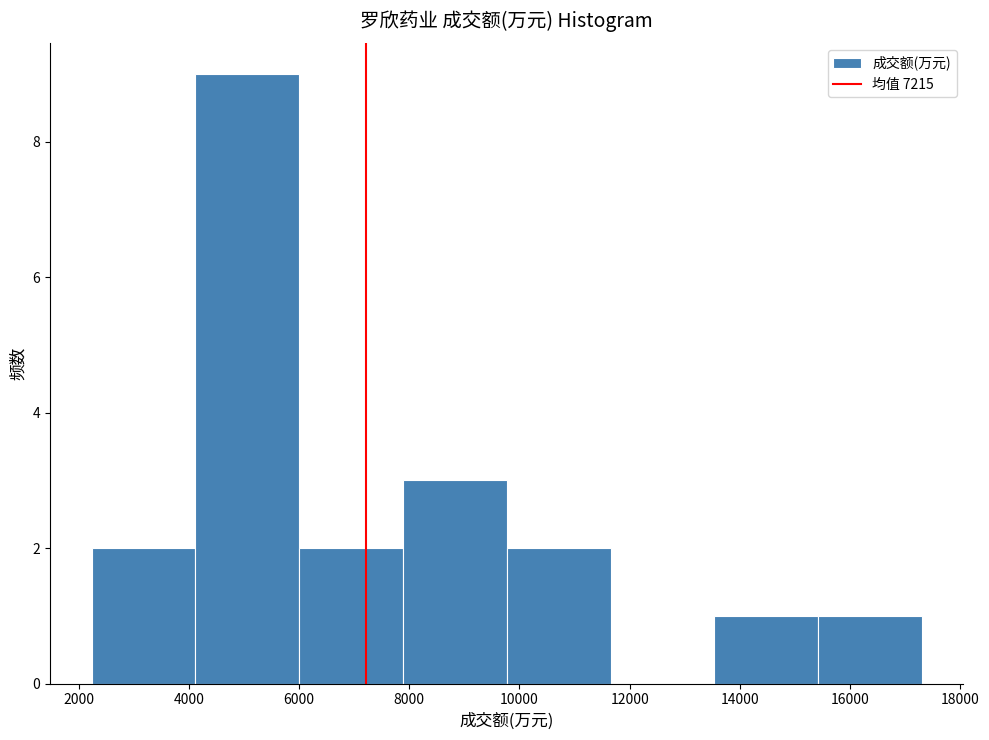

How tall is the bar that spans 7800 to 9800 on the x-axis? Neither the bar edges nor the heights are printed on the chart, so give them approximately, as read against the axes.

3